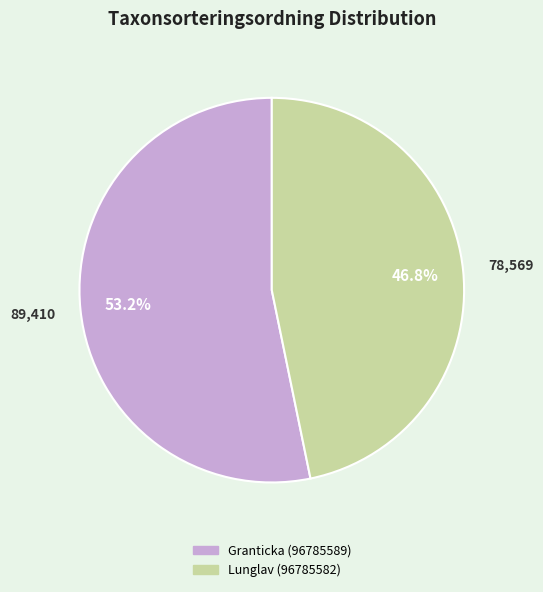

How many slices are in this pie chart?

2